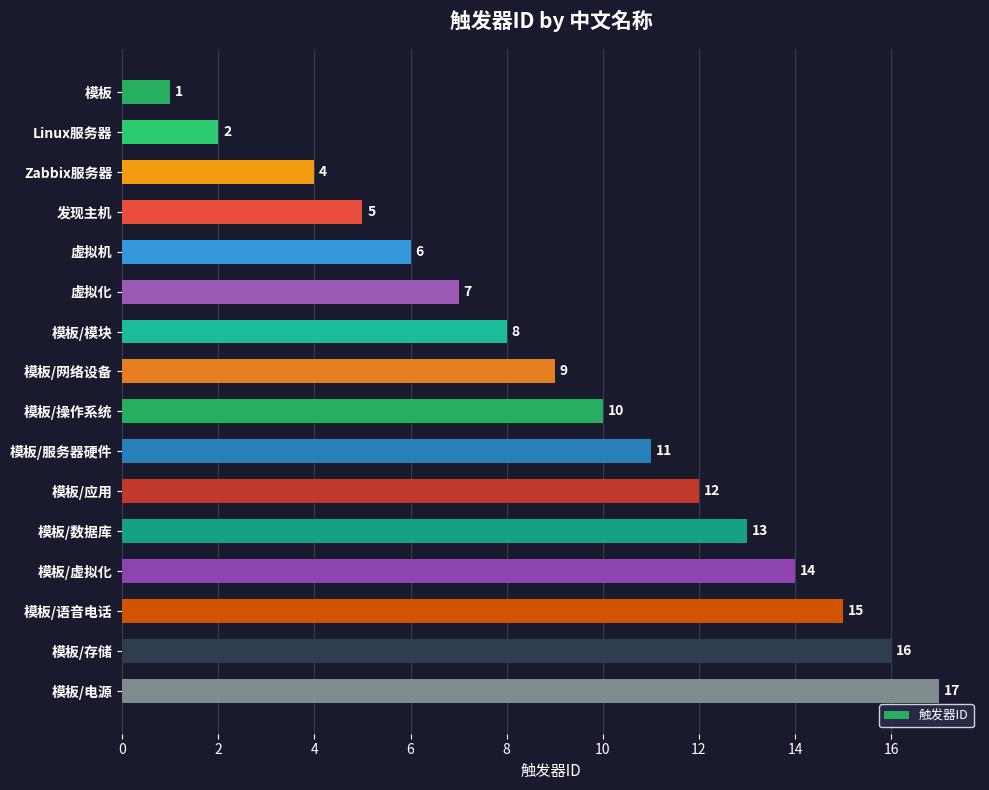

Rank the categories by value from highest to lowest.

模板/电源, 模板/存储, 模板/语音电话, 模板/虚拟化, 模板/数据库, 模板/应用, 模板/服务器硬件, 模板/操作系统, 模板/网络设备, 模板/模块, 虚拟化, 虚拟机, 发现主机, Zabbix服务器, Linux服务器, 模板